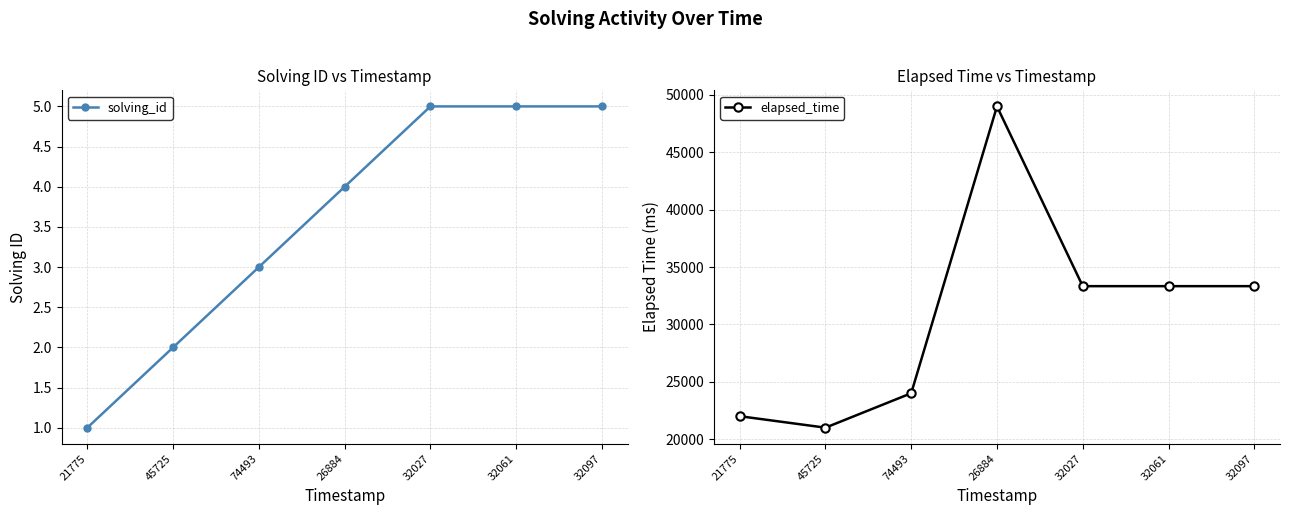

Which category has the lowest value in the solving_id series?

21775